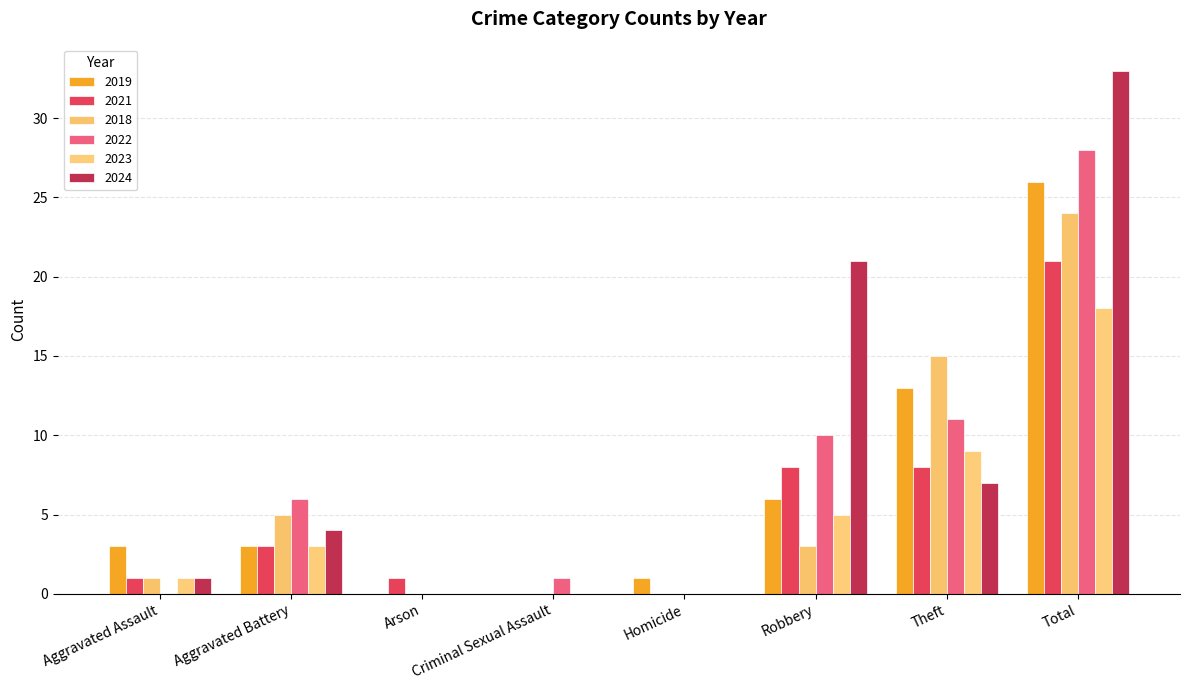

Which has a higher value, Arson or Criminal Sexual Assault?

Arson